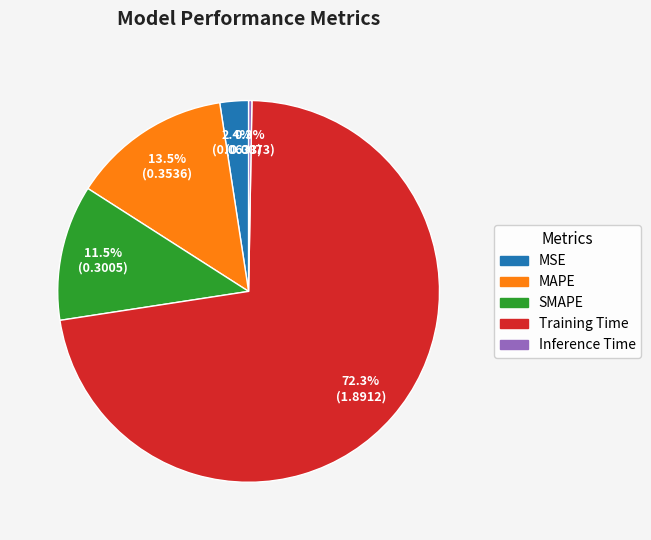

The SMAPE slice represents 5% of the pie. True or false?

False